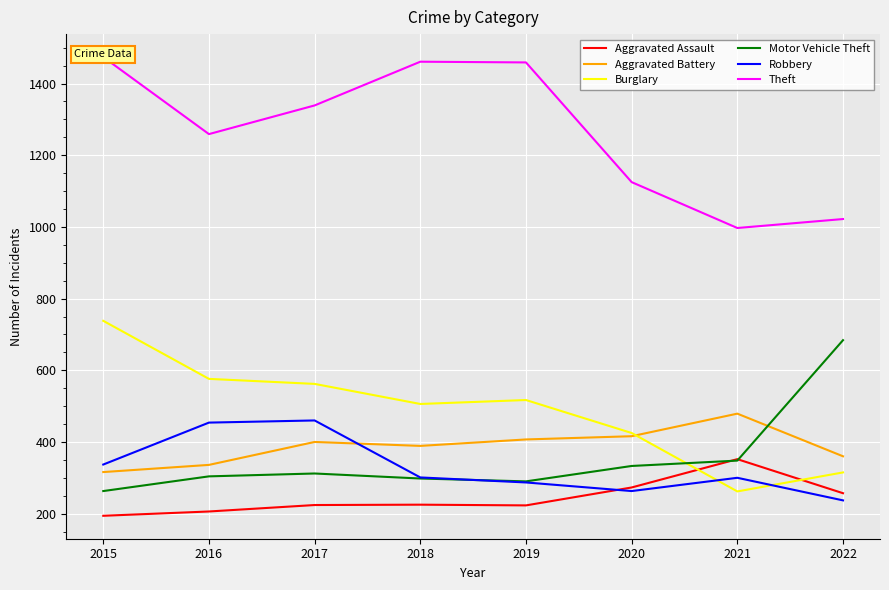

What is the average value of the Robbery series?

330